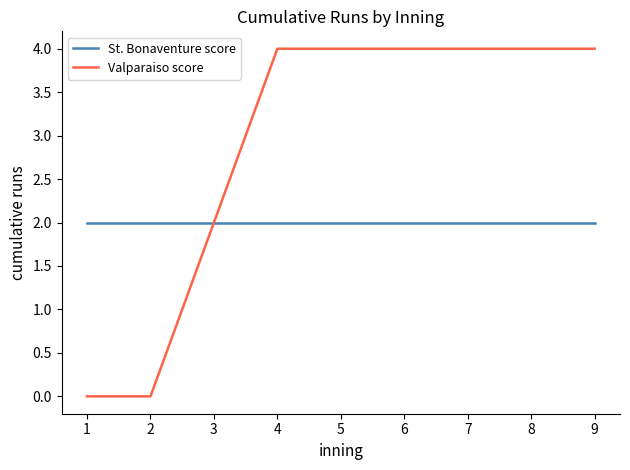

What is the sum of all Valparaiso score values?

26